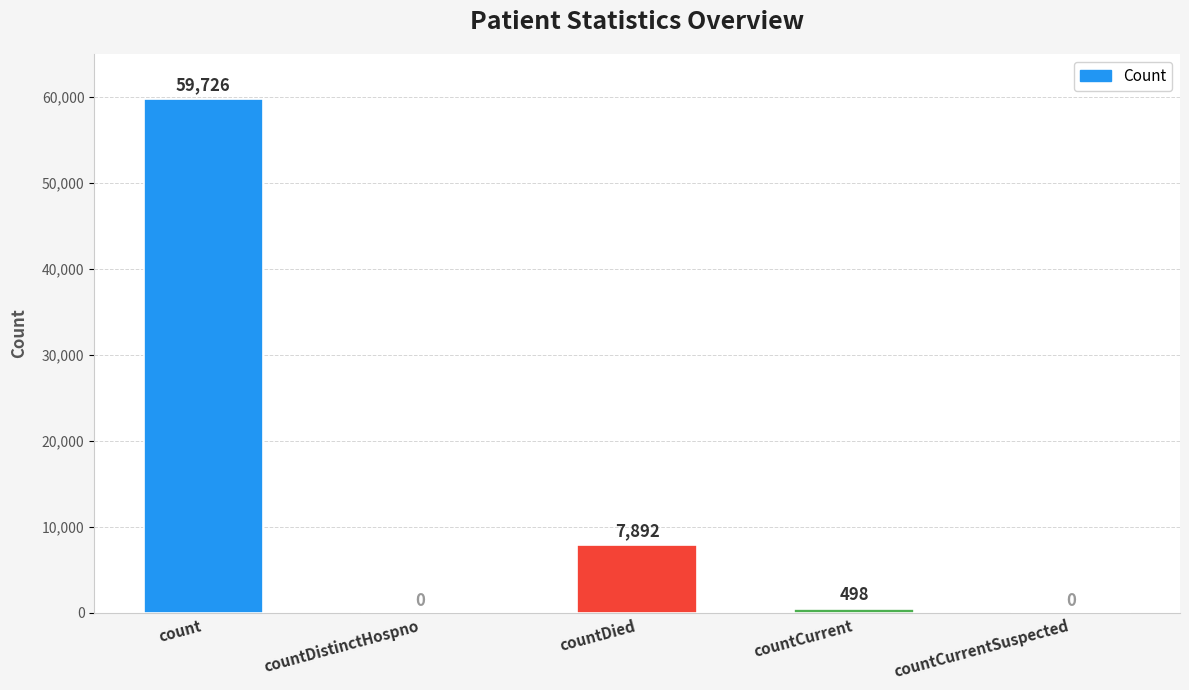

The chart shows a value of 12611 at countDied. True or false?

False